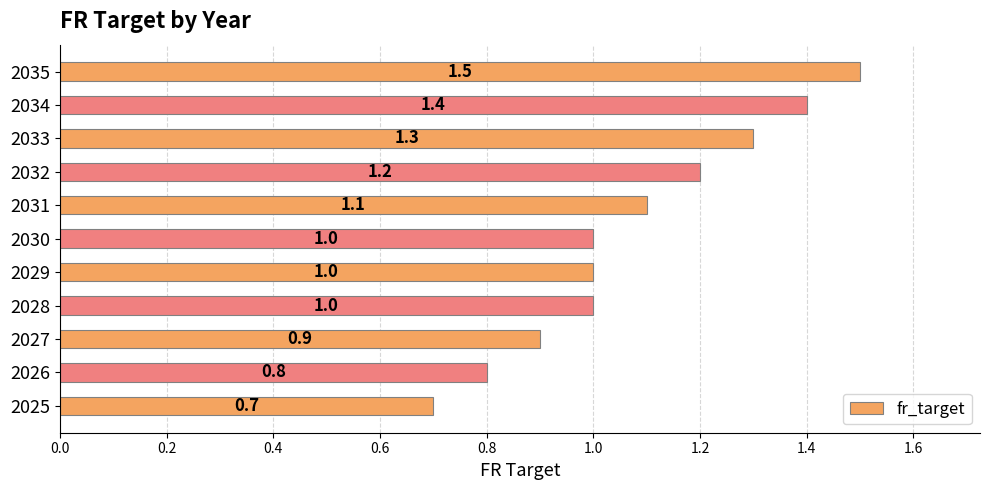

What is the sum of all values?

11.9